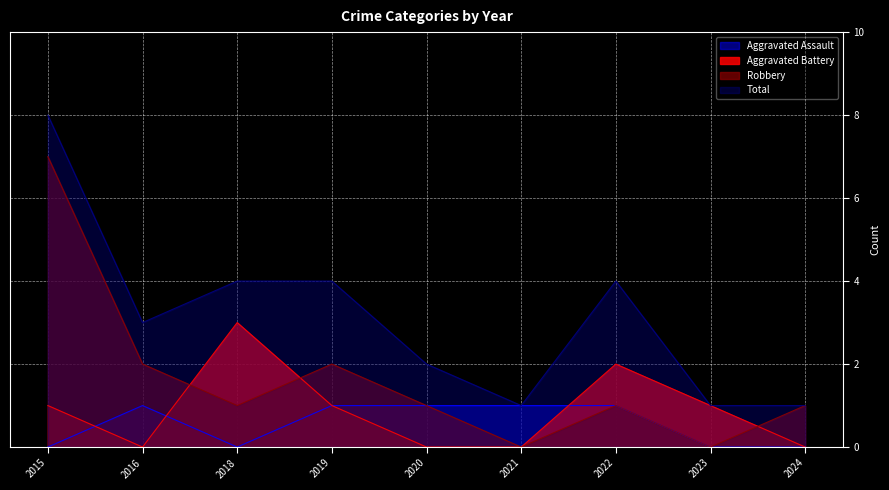

What is the total value across all series at 2020?

4